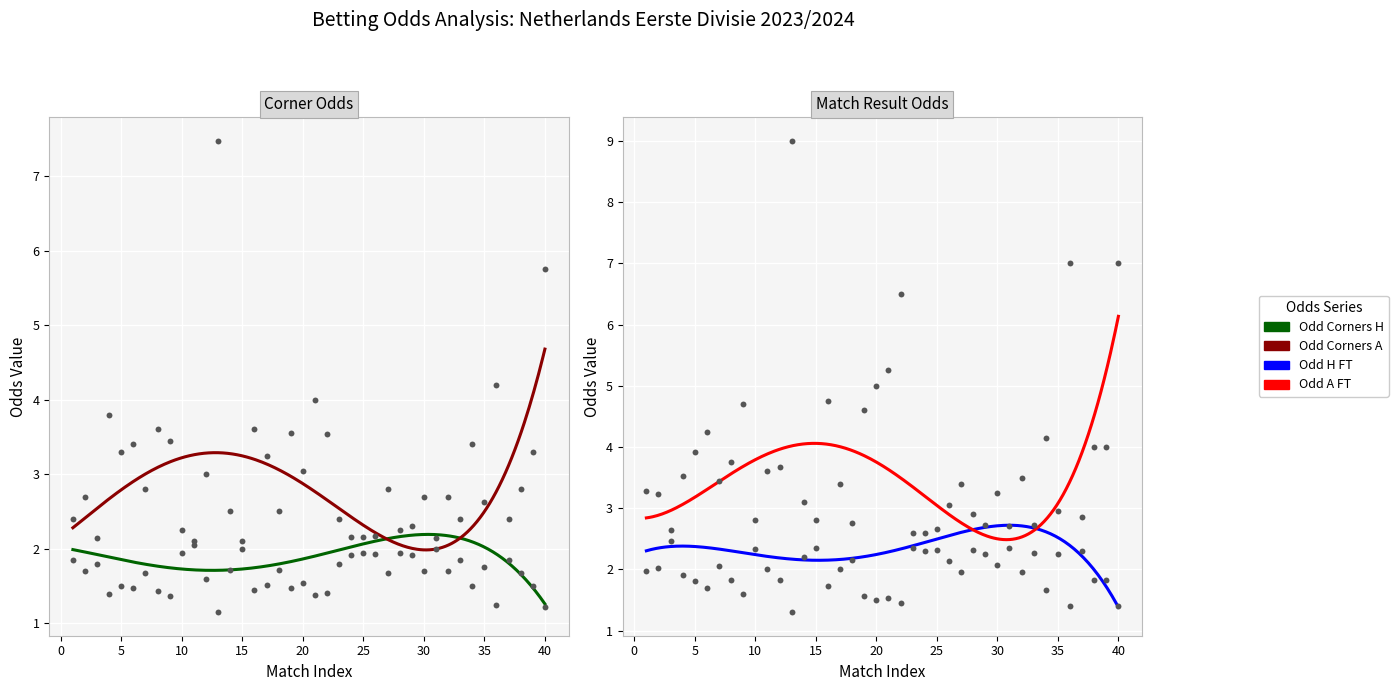

Which series reaches the minimum Y coordinate?

Odd_Corners_H